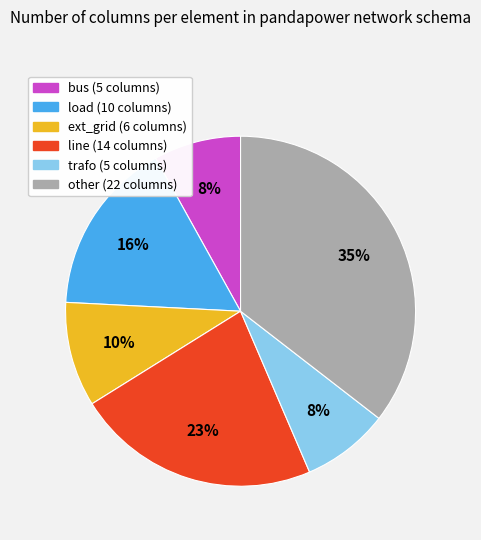

What is the ratio of the value at ext_grid to the value at line?

0.4